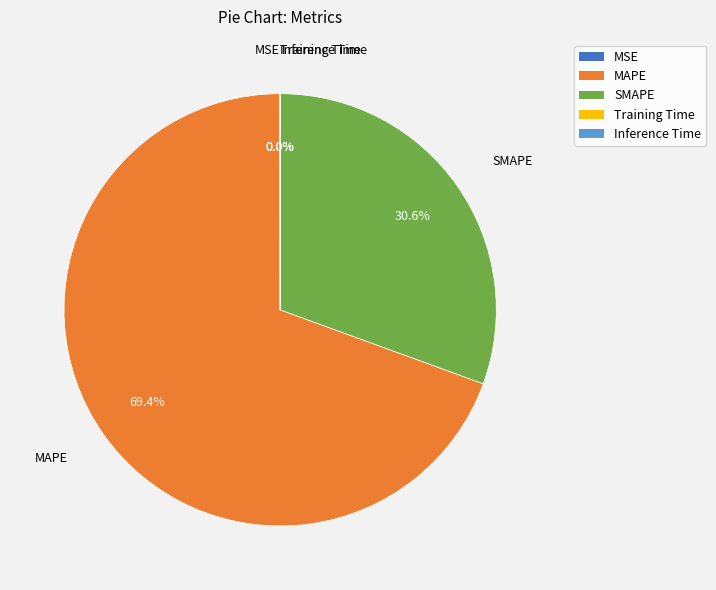

To the nearest percent, what is the difference between the largest and smallest slice percentages?

69%